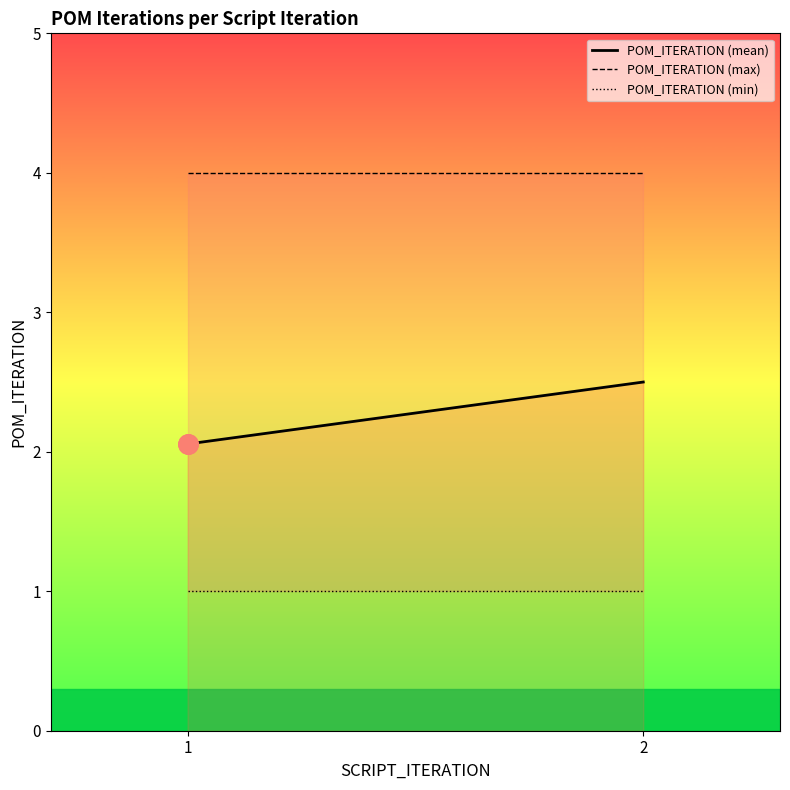

Rank the series at 2 from lowest to highest value.

POM_ITERATION (min), POM_ITERATION (mean), POM_ITERATION (max)